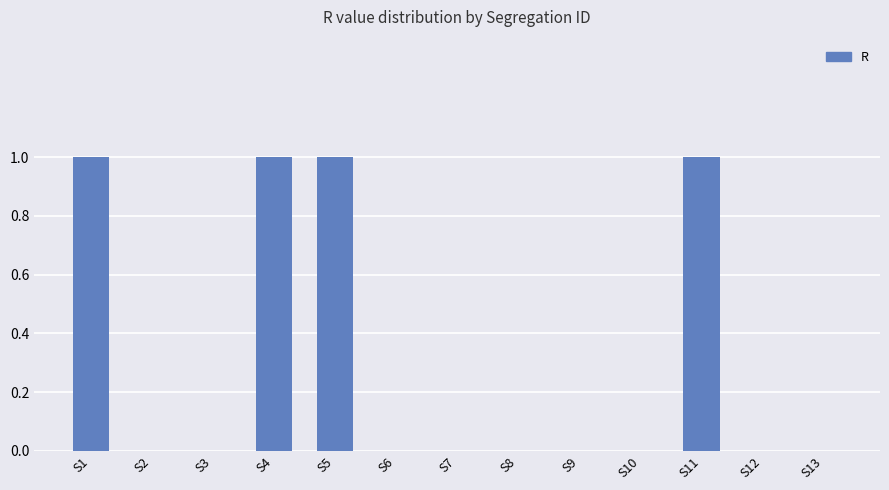

Are the bars horizontal?

No